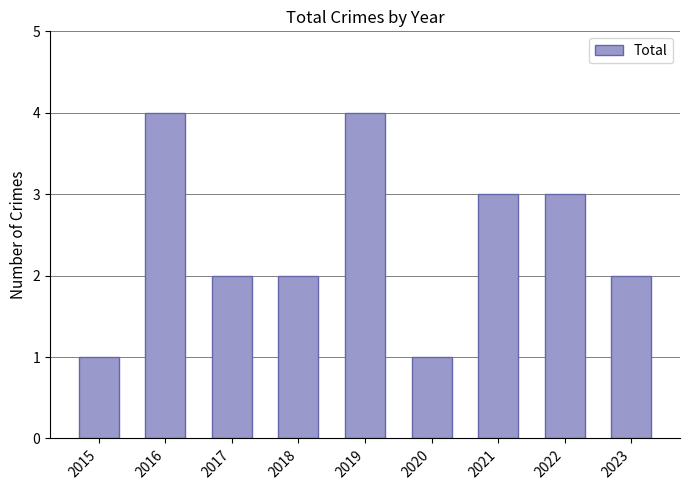

Reading left to right, extract all data points from this chart.

1	4	2	2	4	1	3	3	2